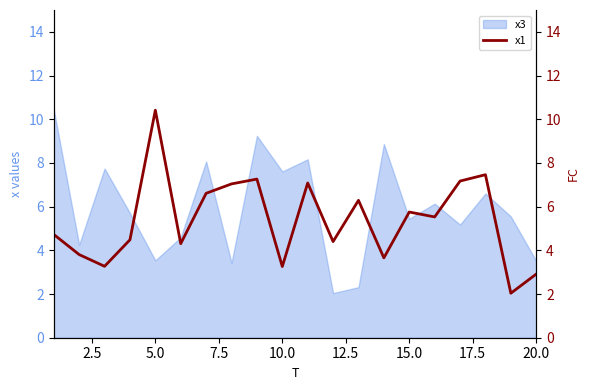

How many interior local valleys (lower than both neighbors) does the data have?

7